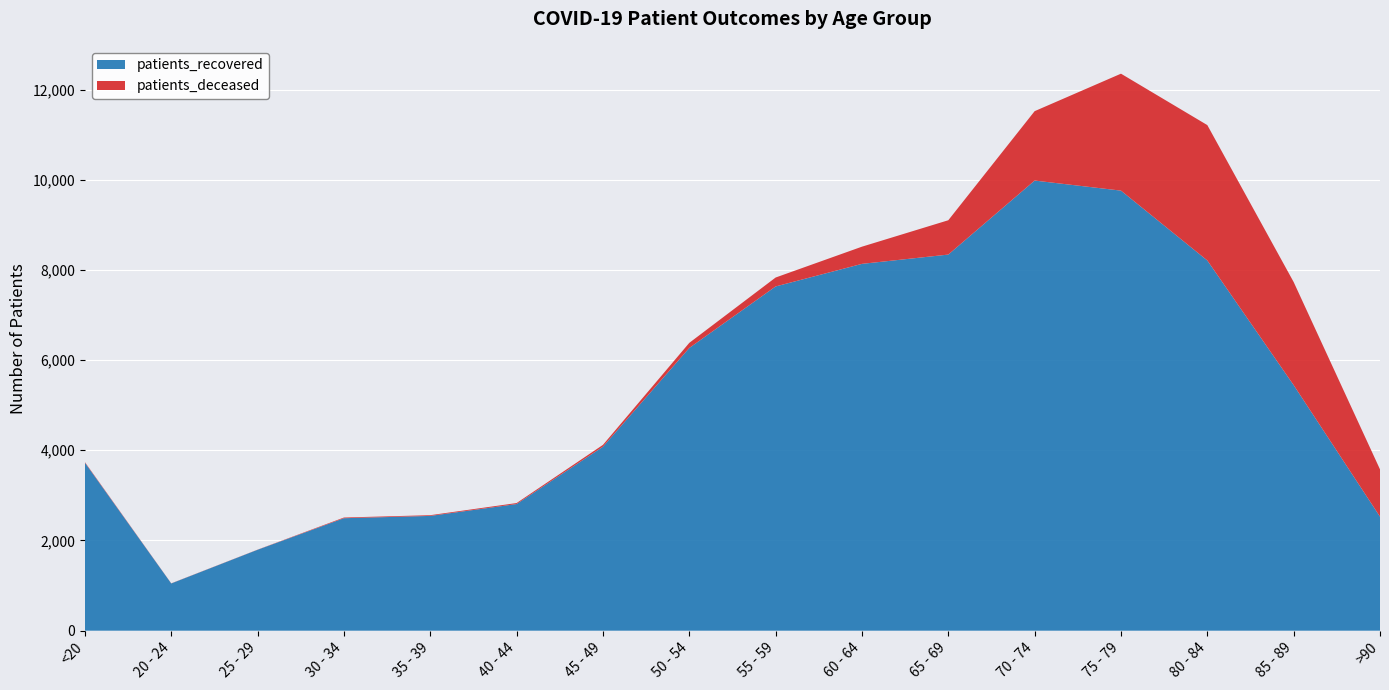

Is it true that patients_recovered equals 16868 at 75 - 79?

False